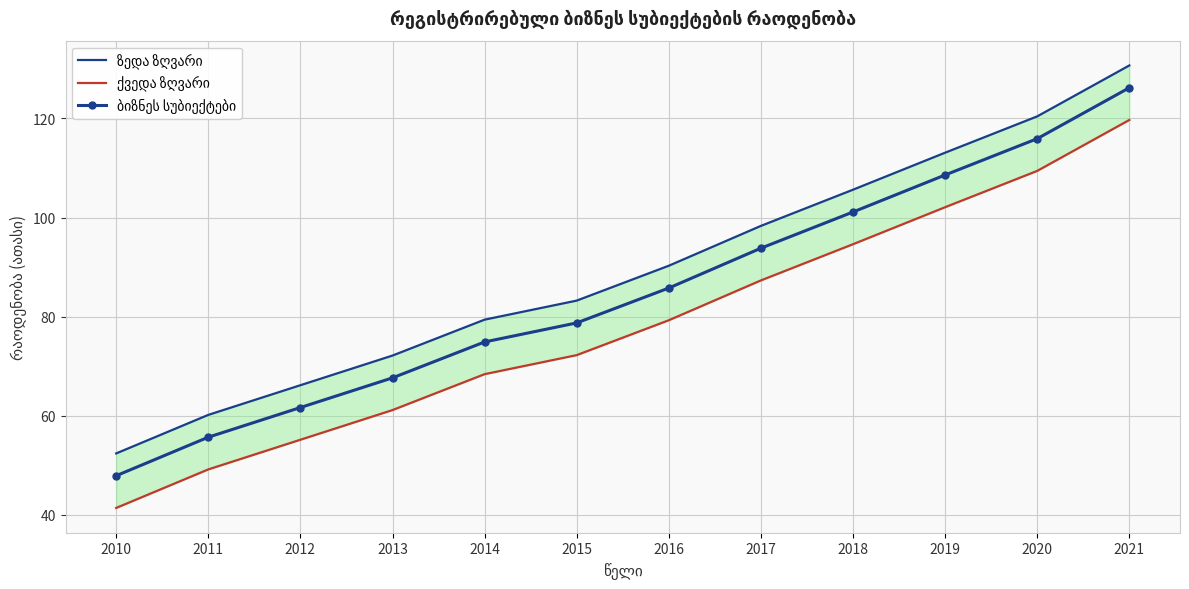

At how many categories does at least one series exceed 67?

9